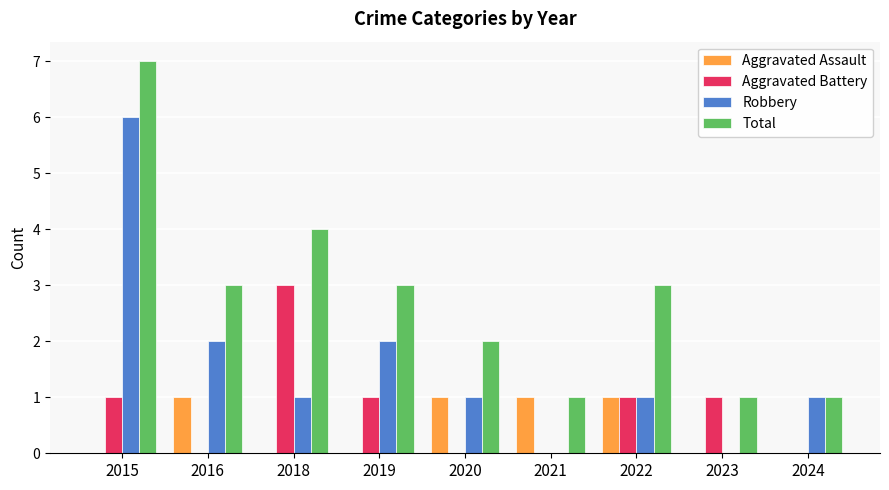

What is the sum of all Aggravated Assault values?

4